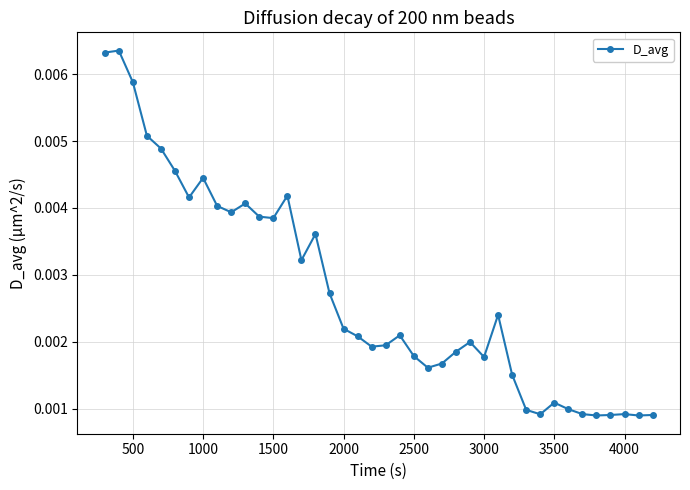

How many data points does each series have?

40